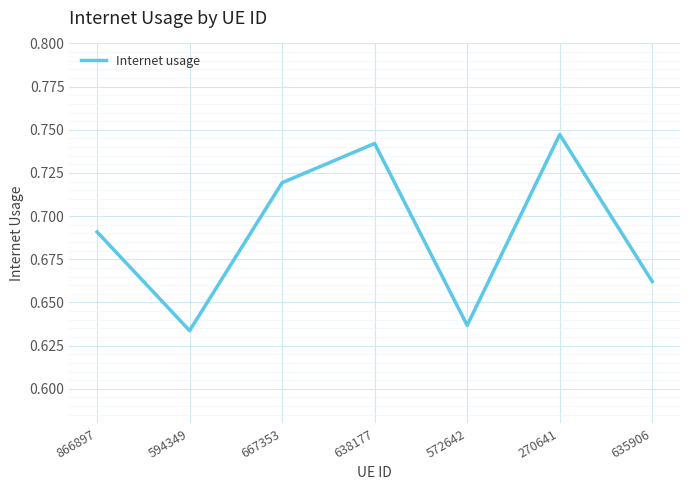

List the labels in order of value, largest first.

270641, 638177, 667353, 866897, 635906, 572642, 594349